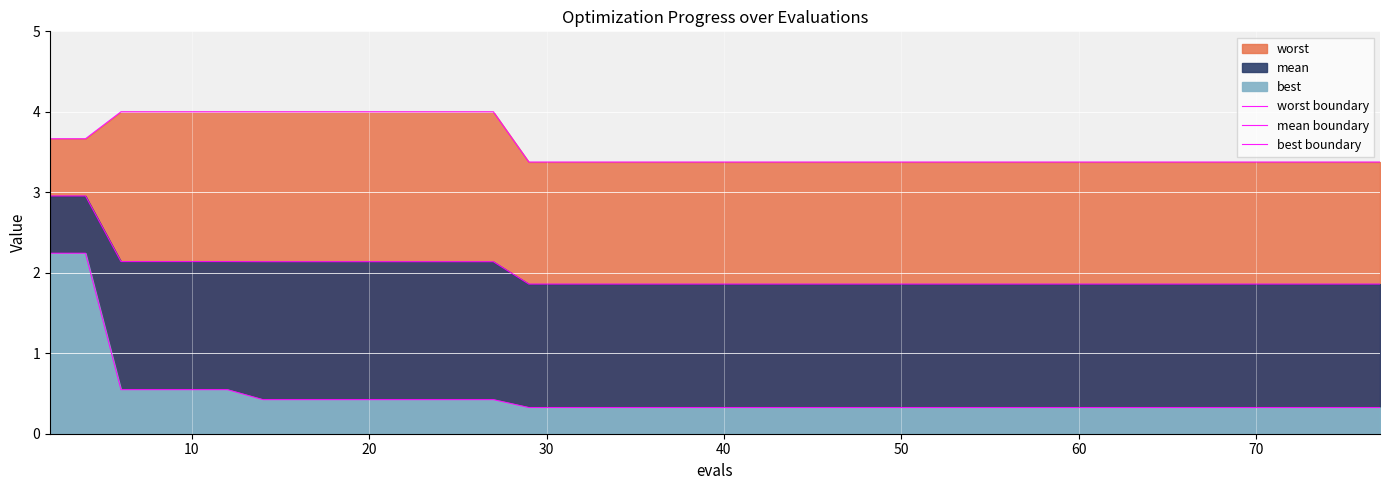

Reading left to right, list all the values displayed in this chart.

worst boundary: 3.7	3.7	4.0	4.0	4.0	4.0	4.0	4.0	4.0	4.0	4.0	4.0	4.0	4.0	3.4	3.4	3.4	3.4	3.4	3.4	3.4	3.4	3.4	3.4	3.4	3.4	3.4	3.4	3.4	3.4	3.4	3.4	3.4	3.4	3.4	3.4	3.4	3.4	3.4	3.4
mean boundary: 3.0	3.0	2.1	2.1	2.1	2.1	2.1	2.1	2.1	2.1	2.1	2.1	2.1	2.1	1.9	1.9	1.9	1.9	1.9	1.9	1.9	1.9	1.9	1.9	1.9	1.9	1.9	1.9	1.9	1.9	1.9	1.9	1.9	1.9	1.9	1.9	1.9	1.9	1.9	1.9
best boundary: 2.2	2.2	0.5	0.5	0.5	0.5	0.4	0.4	0.4	0.4	0.4	0.4	0.4	0.4	0.3	0.3	0.3	0.3	0.3	0.3	0.3	0.3	0.3	0.3	0.3	0.3	0.3	0.3	0.3	0.3	0.3	0.3	0.3	0.3	0.3	0.3	0.3	0.3	0.3	0.3